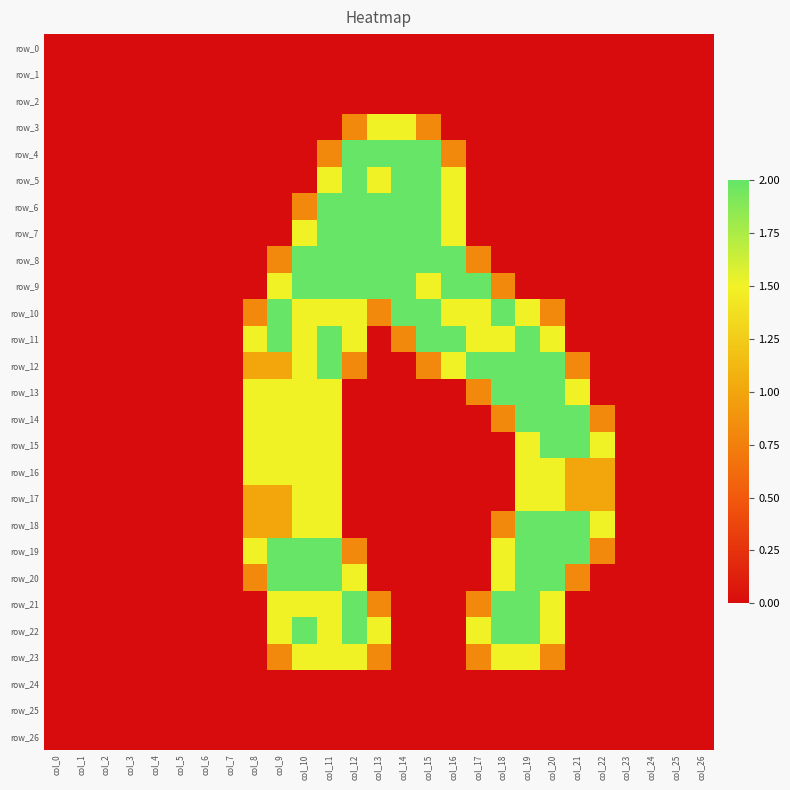

What is the difference between the maximum and minimum values in the row_4 series?

2.0